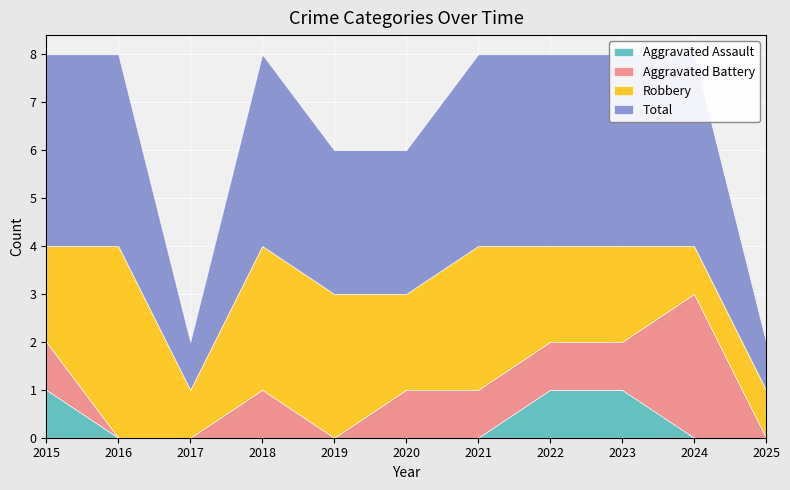

True or false: Robbery and Aggravated Assault intersect in this chart.

False